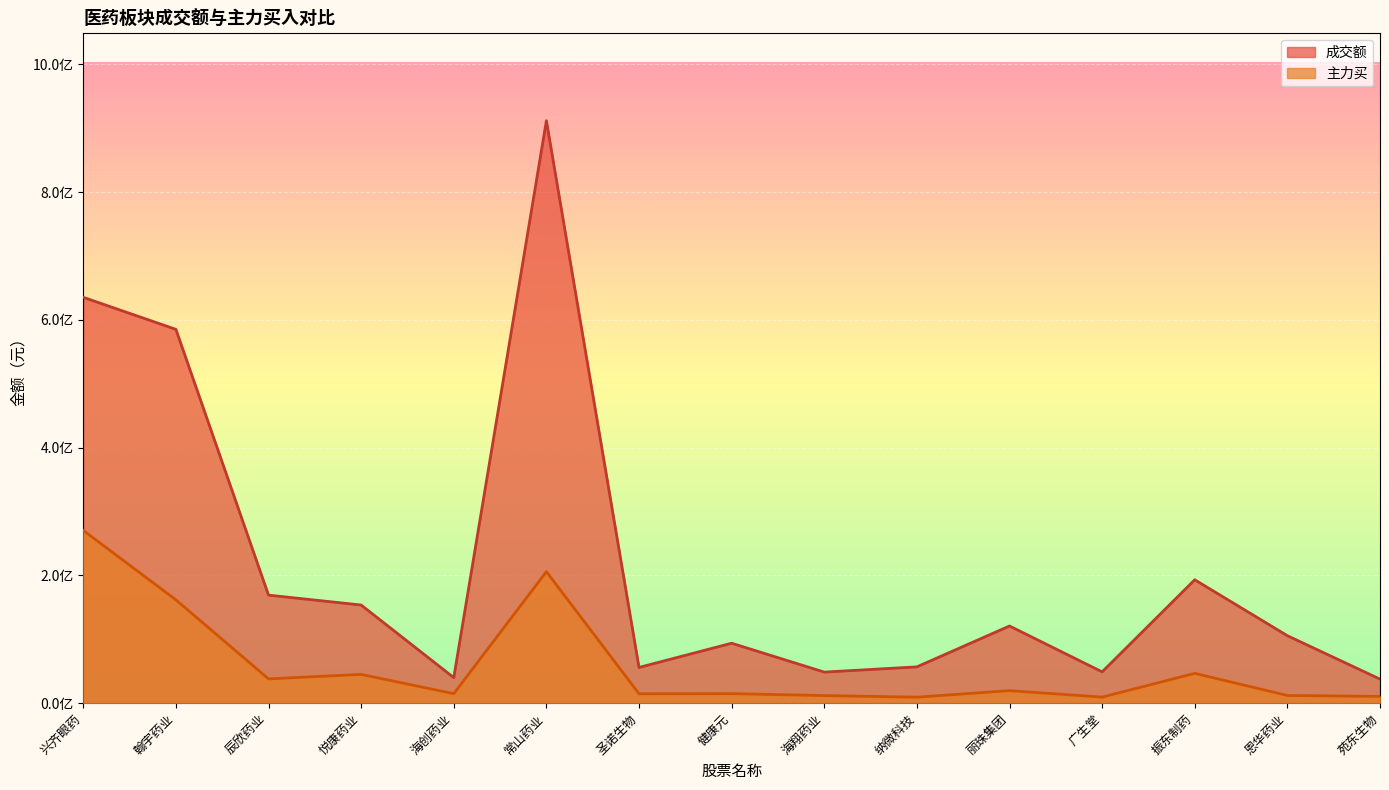

What is the minimum value shown in the chart?

9392010